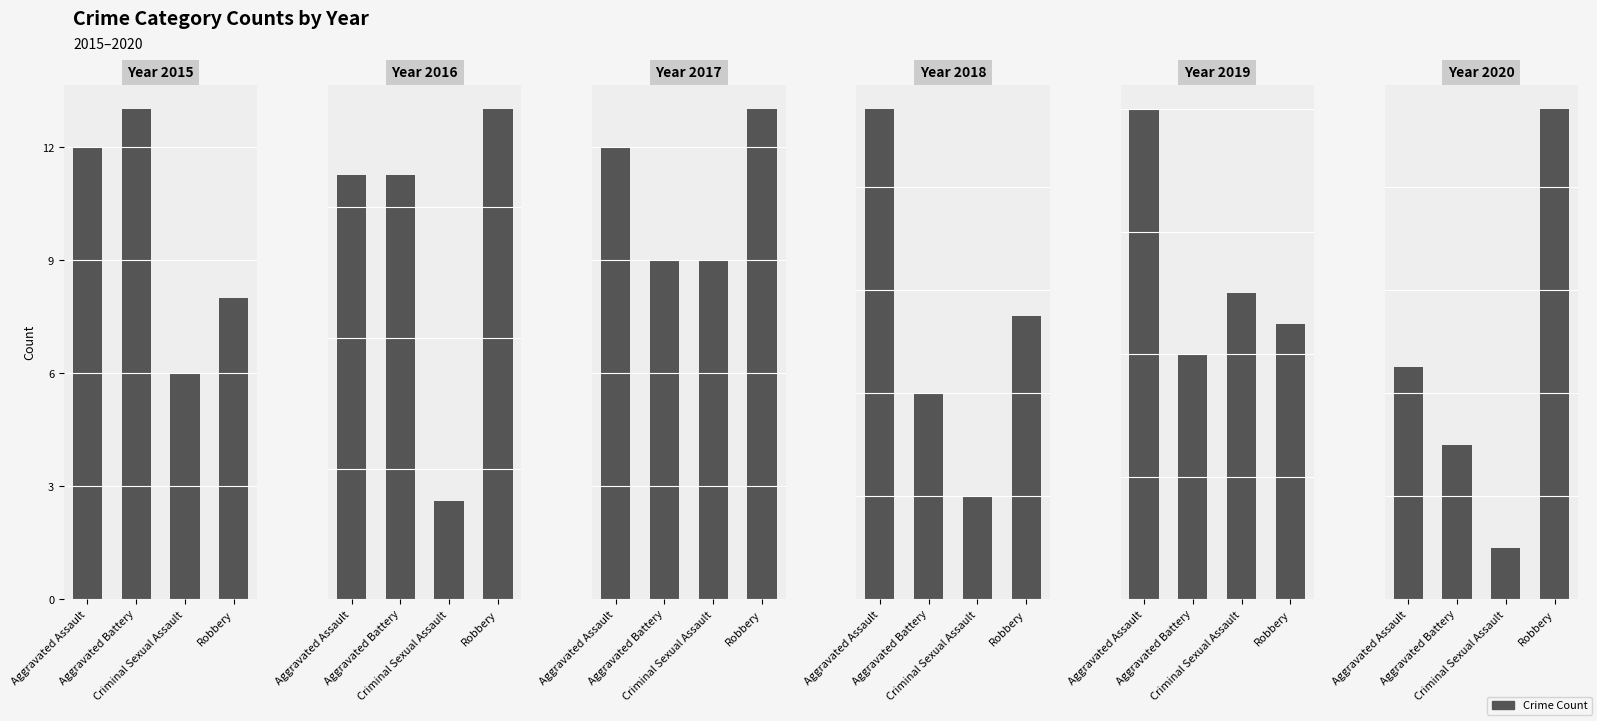

Which category has the highest value in the 2020 series?

Robbery